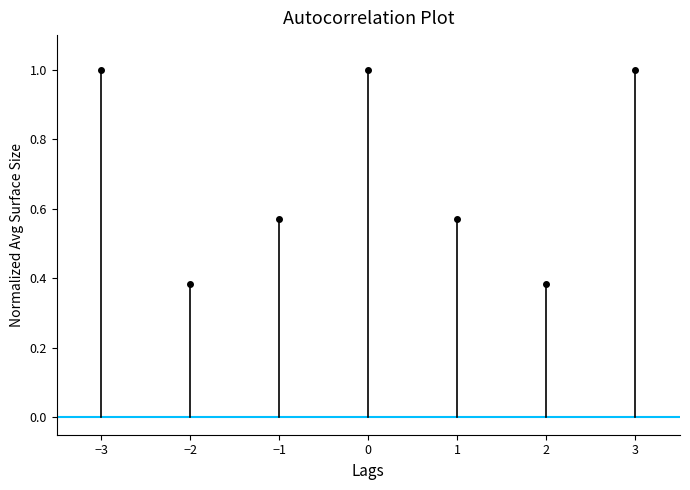

What is the greatest value displayed?

1.0